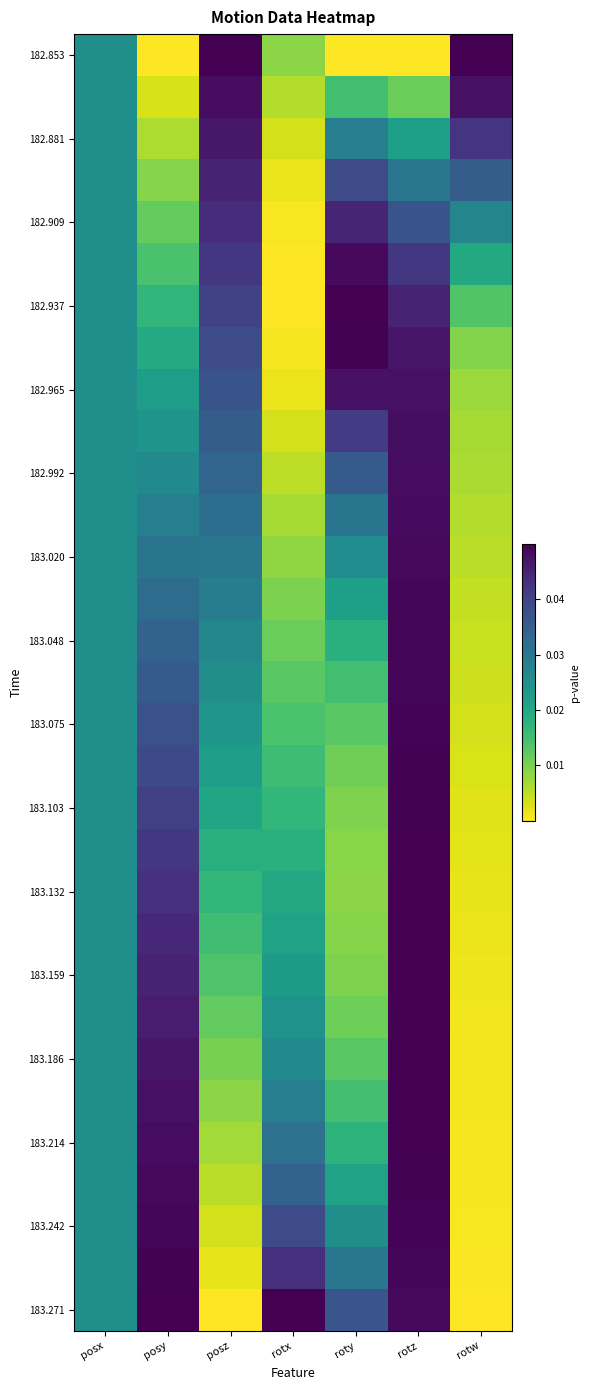

Count the number of categories in the chart.

7